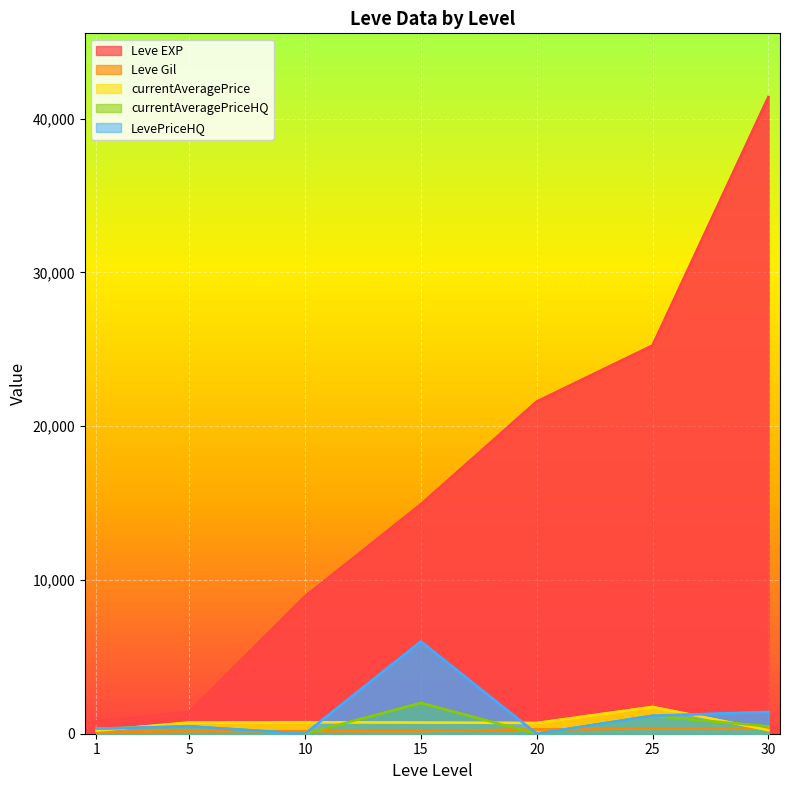

At how many categories does at least one series exceed 1999?

5